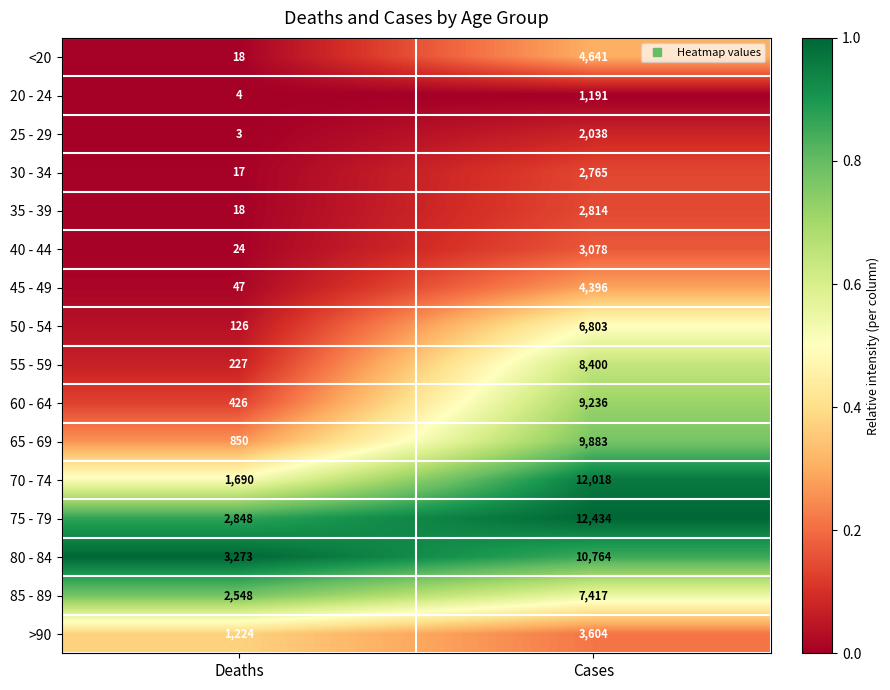

The 55 - 59 series shows 5233 at Cases. True or false?

False